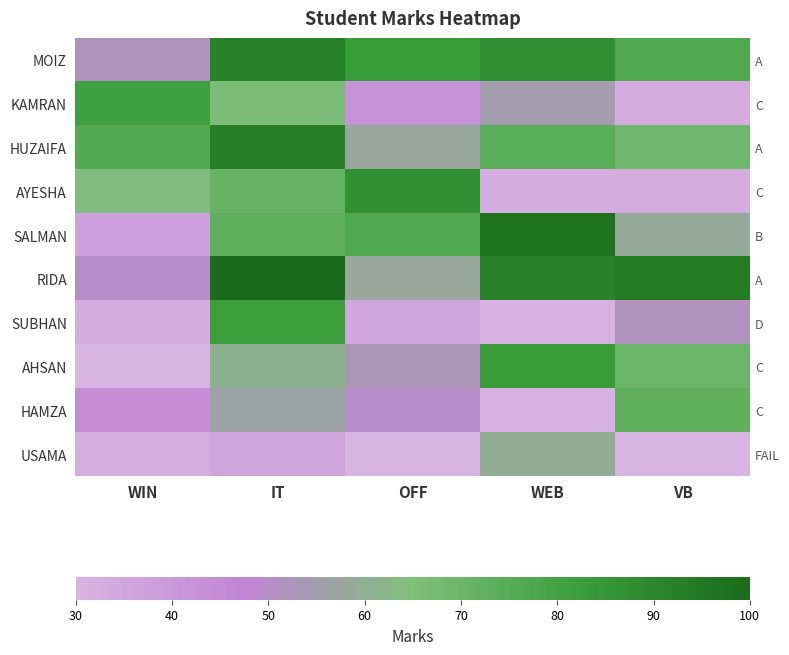

Rank the series by their maximum value, from highest to lowest.

RIDA, SALMAN, HUZAIFA, MOIZ, AYESHA, AHSAN, SUBHAN, KAMRAN, HAMZA, USAMA